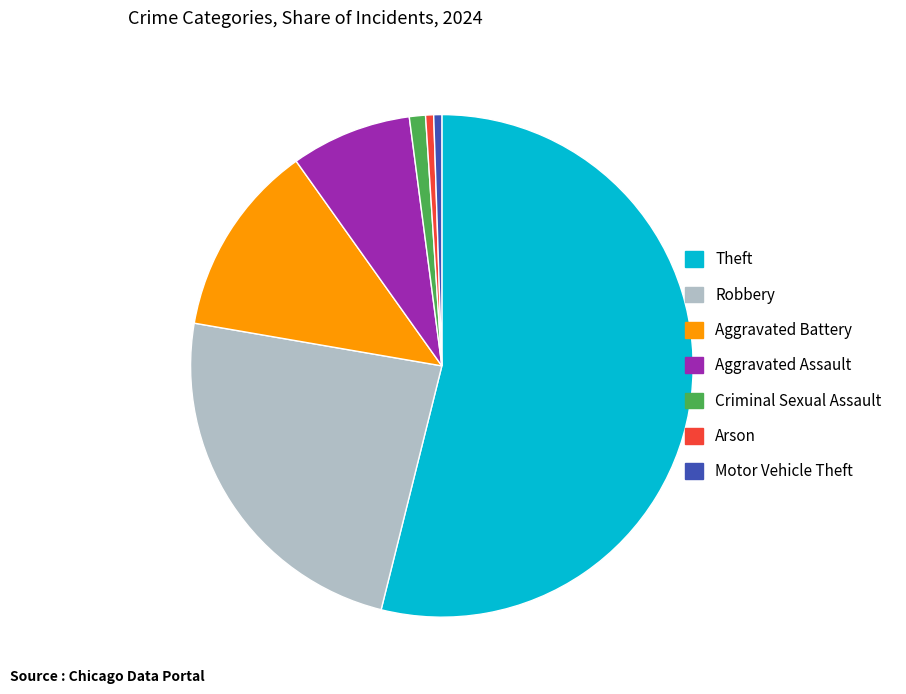

Approximately how many times larger is the value at Theft compared to Aggravated Battery?

4.3